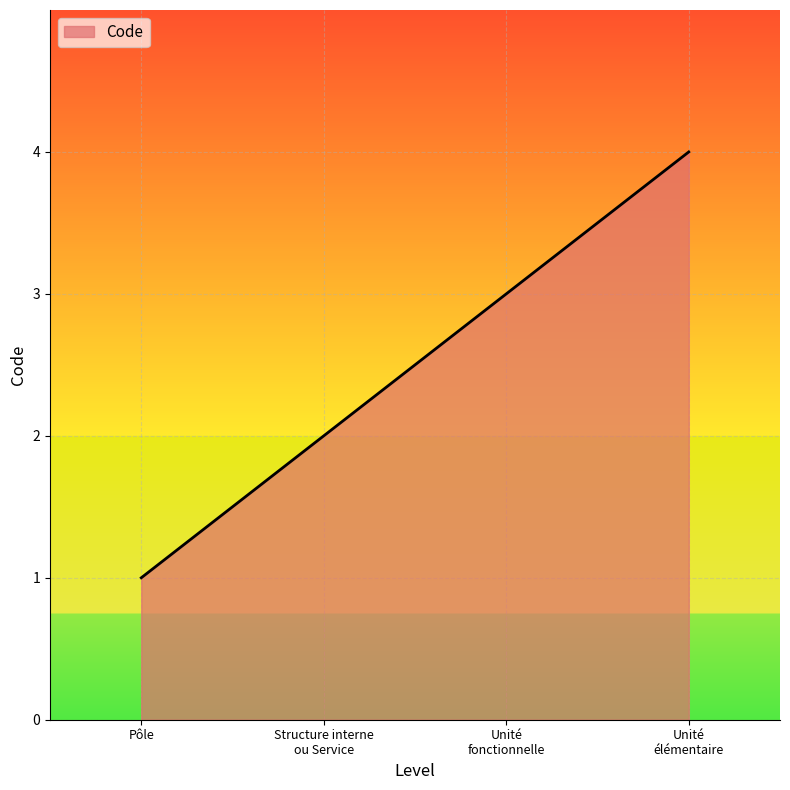

The chart shows a value of 2 at Pôle. True or false?

False